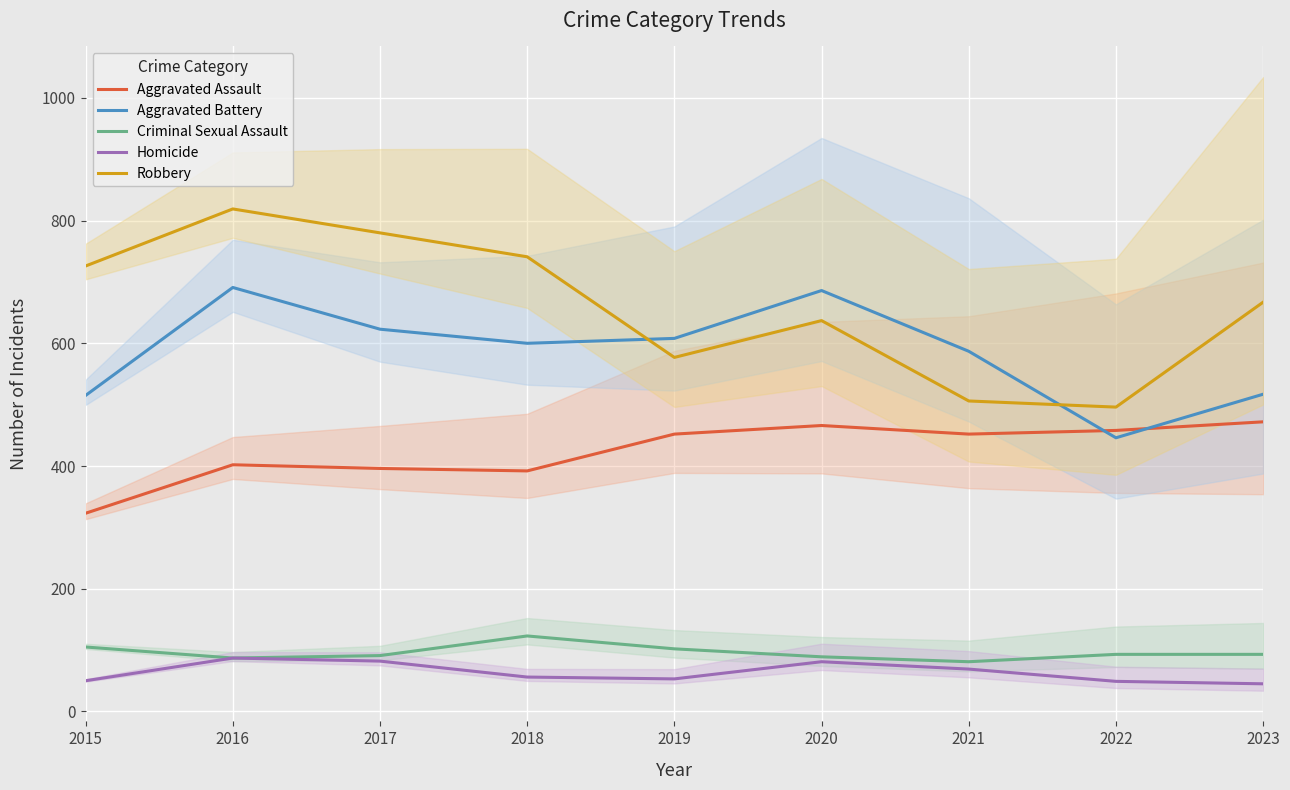

Between 2018 and 2023, which series saw the biggest shift?

Aggravated Battery